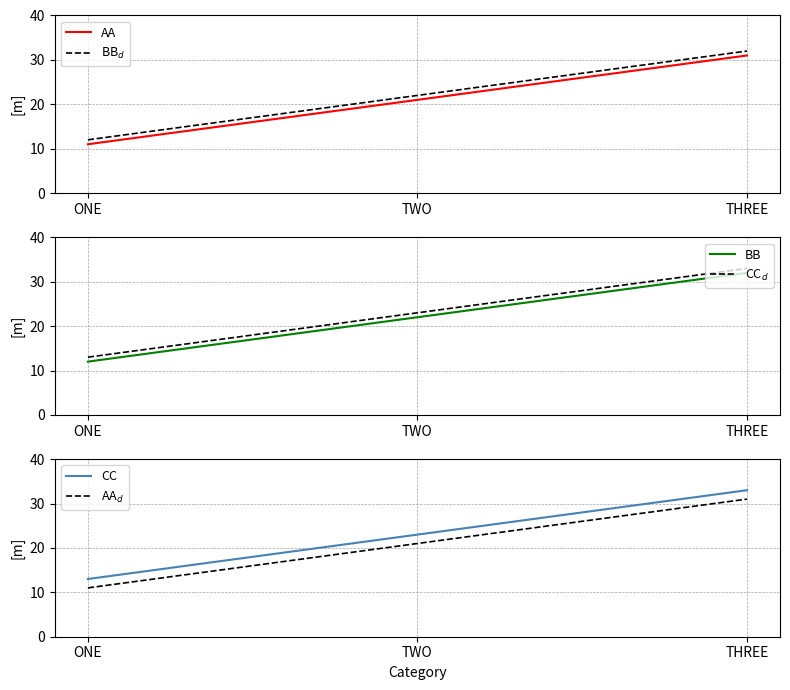

How many lines are shown in the chart?

6